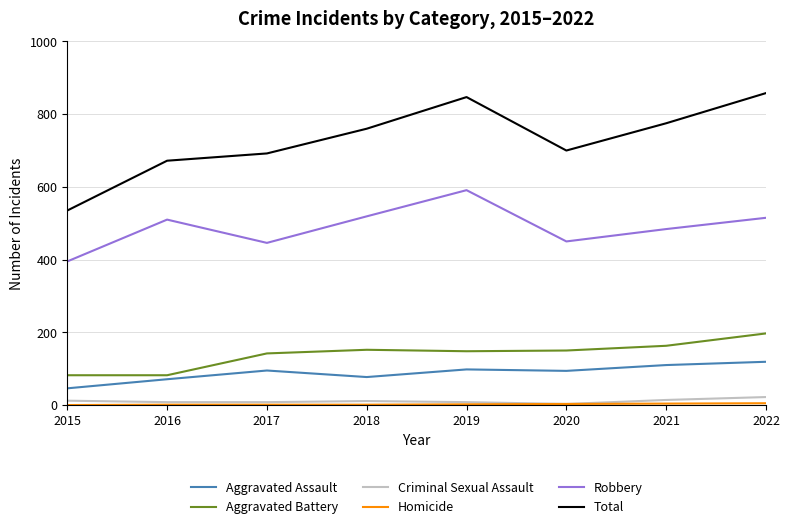

Is the value of Aggravated Assault at 2019 greater than the value of Aggravated Battery at 2021?

No